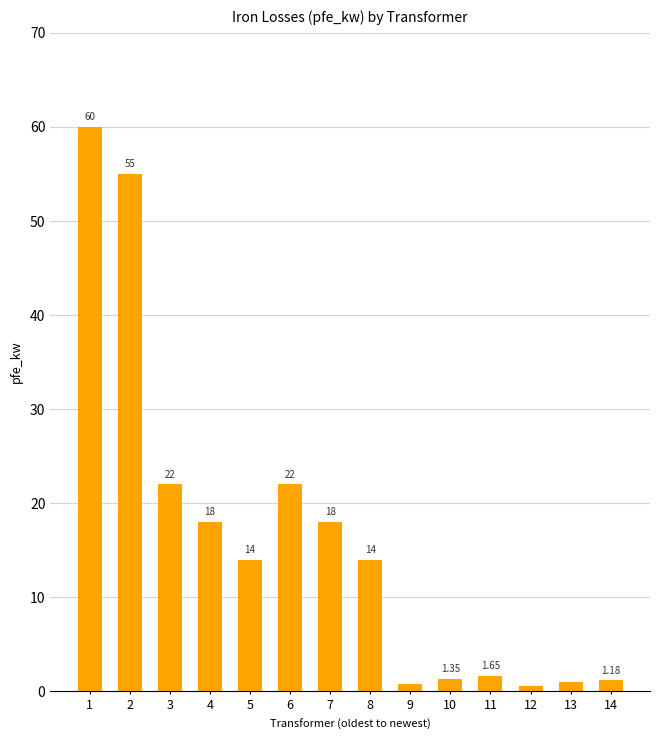

Is it true that the value at 8 is 14.0?

True